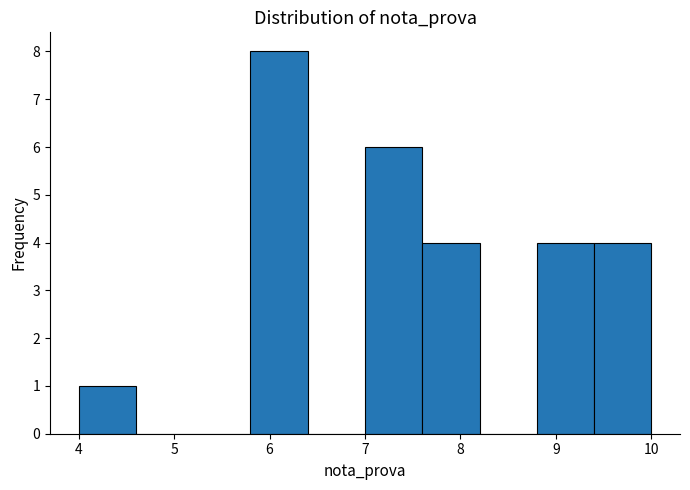

Reading left to right, list every bar in this chart as the range it spans on the x-axis followed by its height. The values are not printed on the chart, so give them approximately, as read against the axis.

4.0 to 4.6: 1
4.6 to 5.2: 0
5.2 to 5.8: 0
5.8 to 6.4: 8
6.4 to 7.0: 0
7.0 to 7.6: 6
7.6 to 8.2: 4
8.2 to 8.8: 0
8.8 to 9.4: 4
9.4 to 10.0: 4